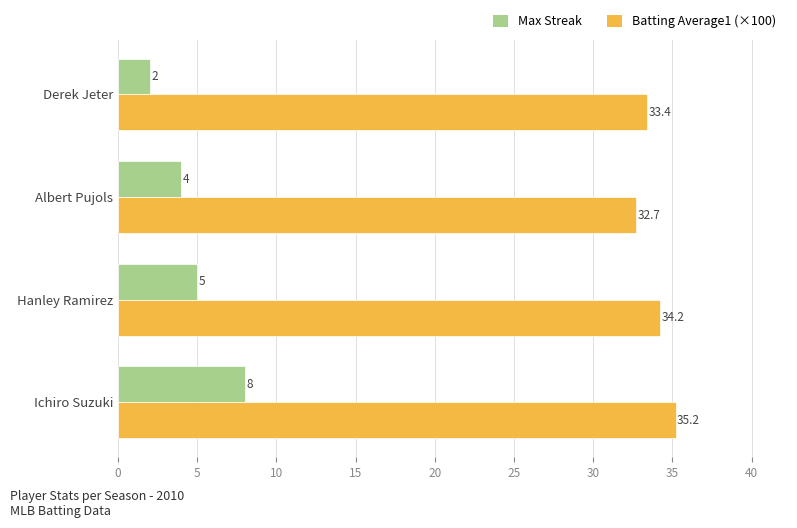

What is the maximum value shown in the chart?

35.2